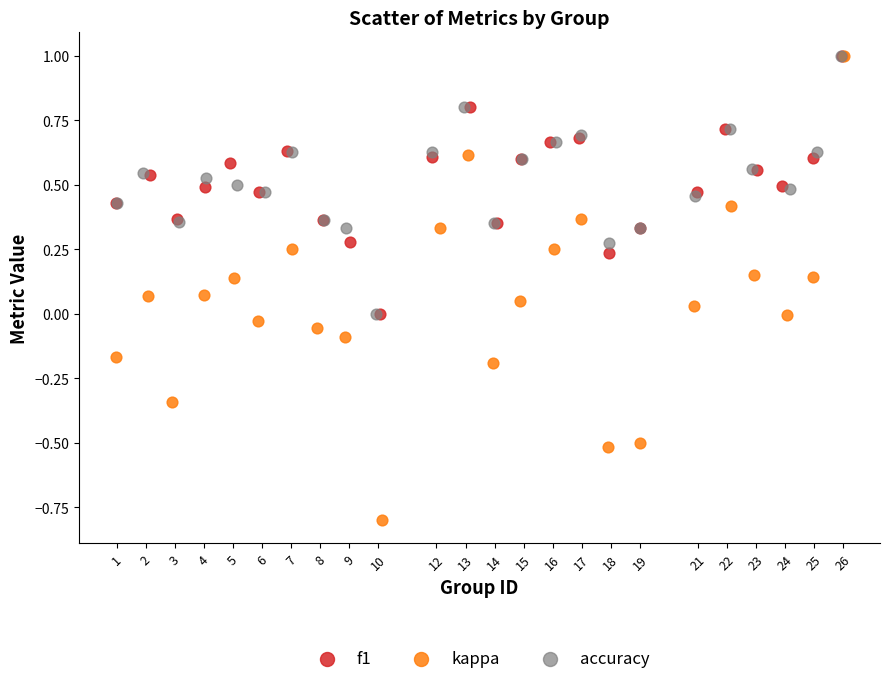

What are all the series names shown in the legend?

f1, kappa, accuracy